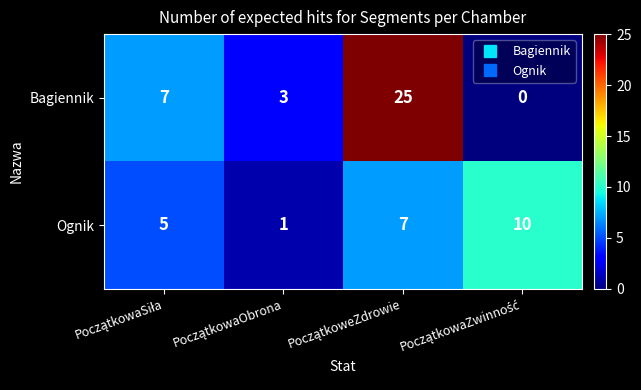

Which series has the largest range (max minus min)?

Bagiennik